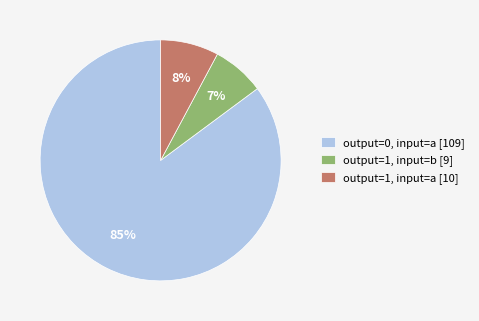

Which category has the biggest portion of the pie?

output=0, input=a [109]